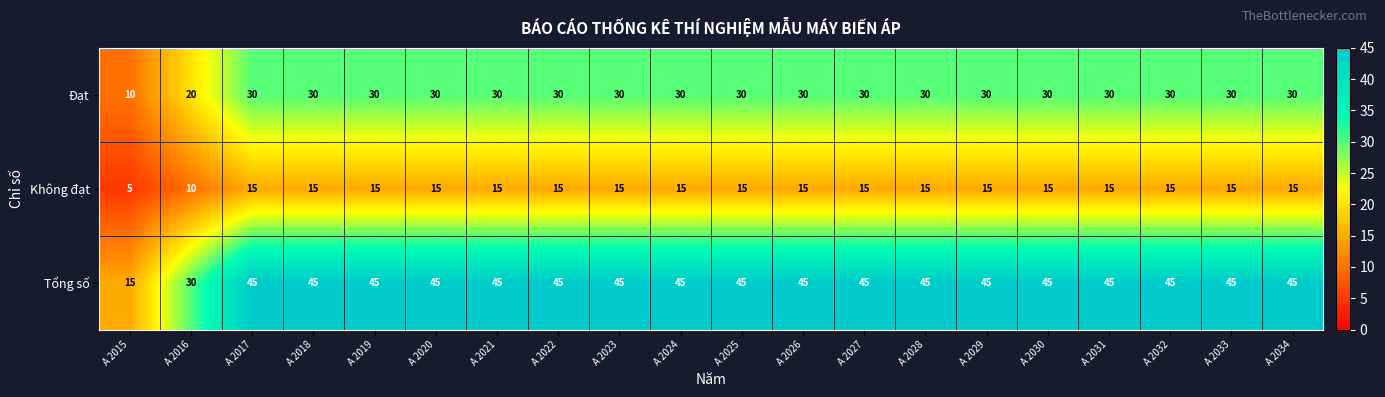

At which label does Đạt reach its minimum?

A 2015